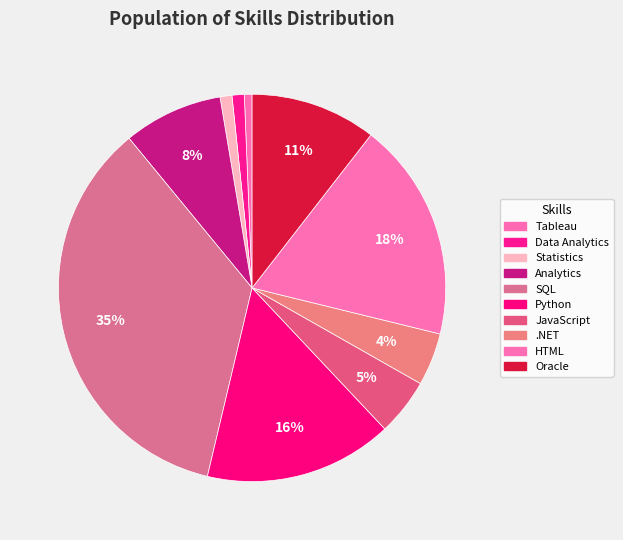

Does Oracle account for over 50% of the chart?

No